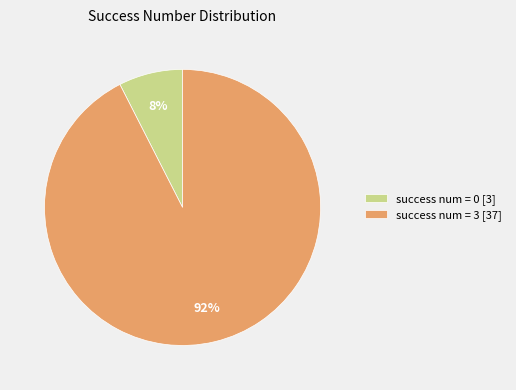

Do success num = 0 [3] and success num = 3 [37] together represent more than half of the pie?

Yes